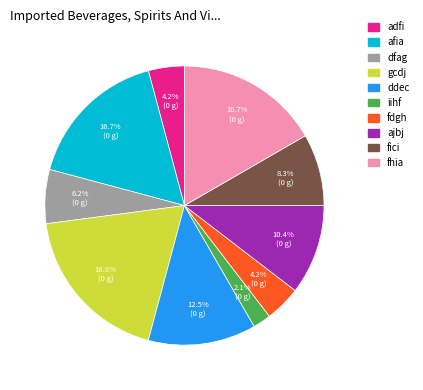

Is gcdj the majority of the pie?

No